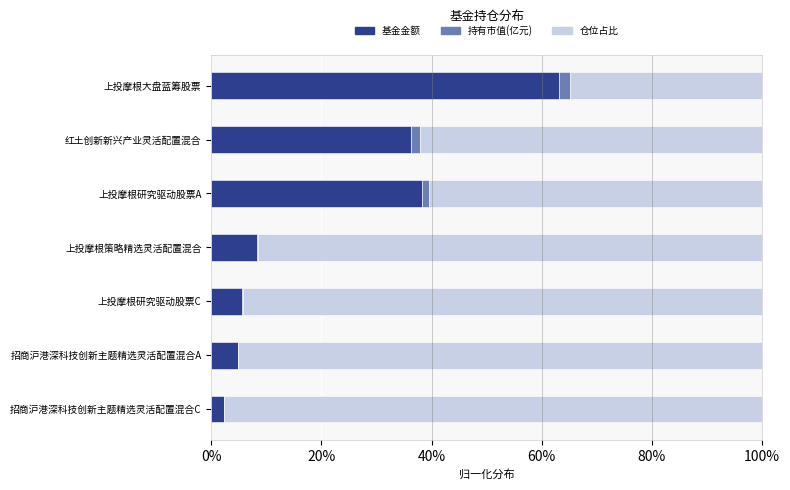

What is the maximum value for 基金金额?

63.2